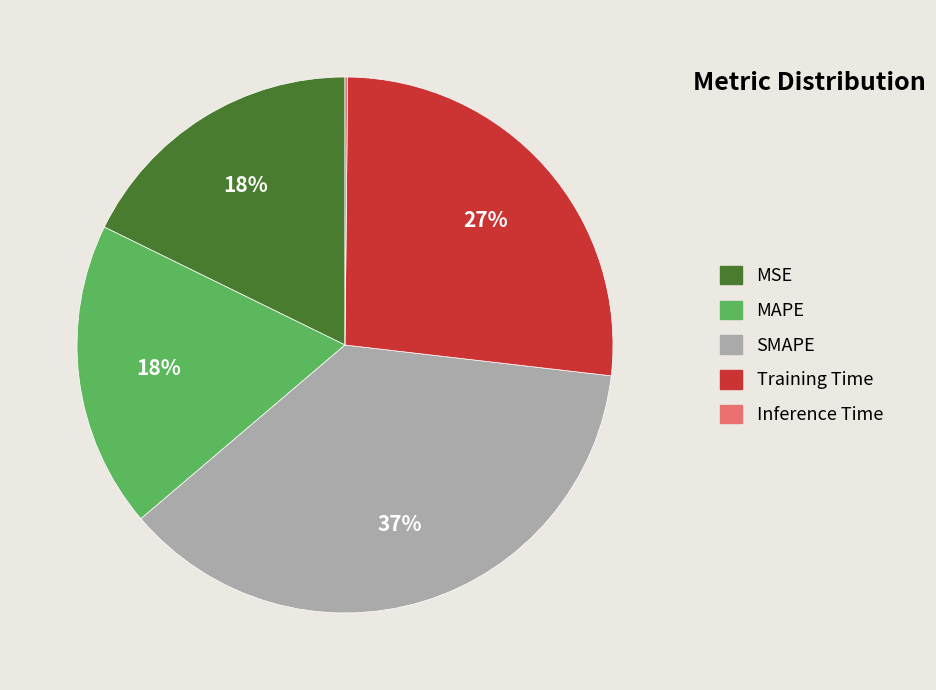

Is the sum of MSE and MAPE greater than half?

No